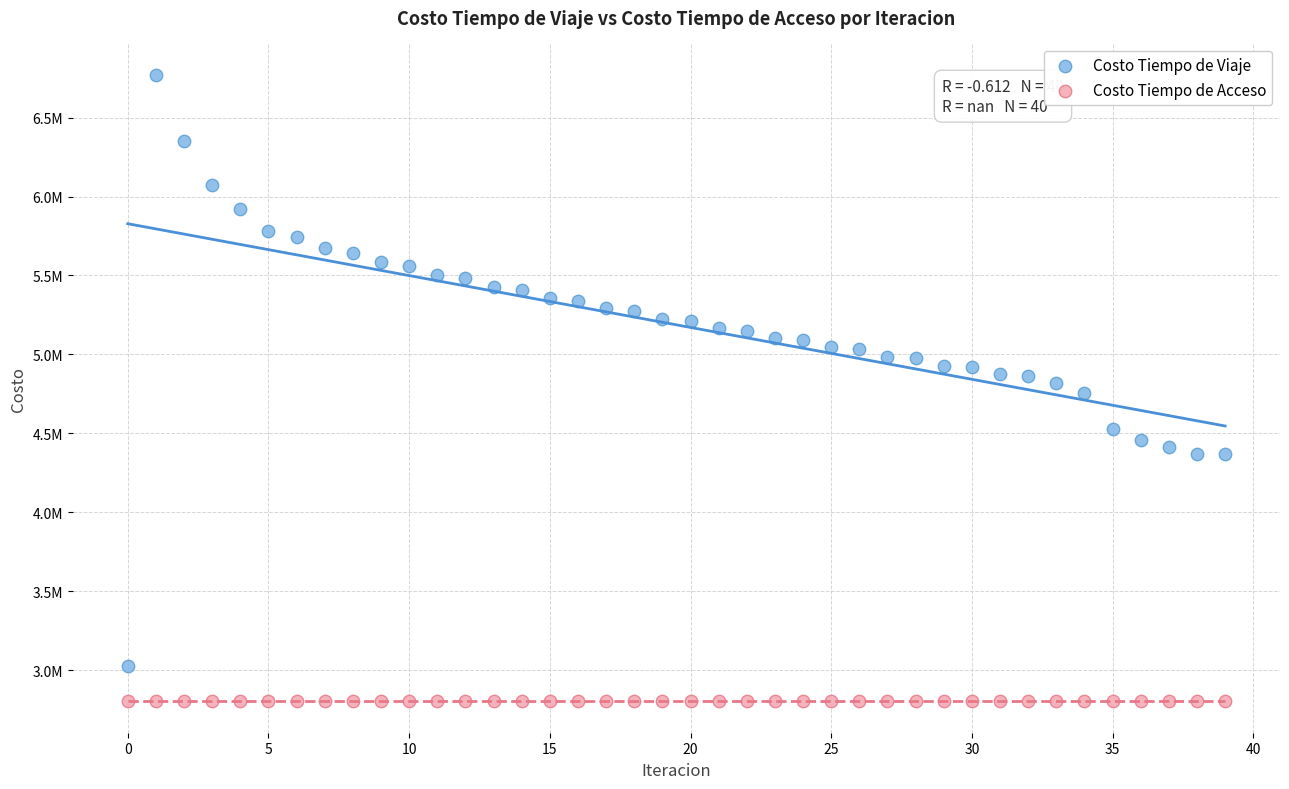

What are all the series names shown in the legend?

Costo Tiempo de Viaje, Costo Tiempo de Acceso